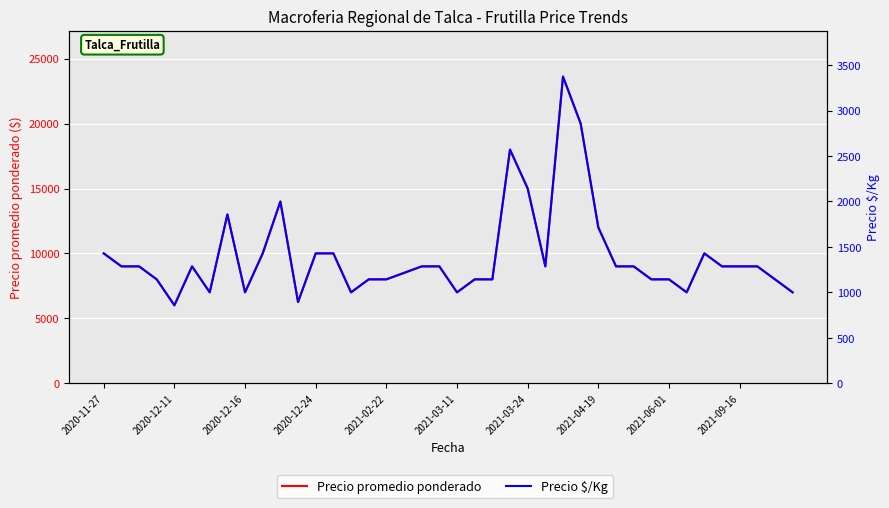

Which series changed the most between 23 and 31?

Precio promedio ponderado